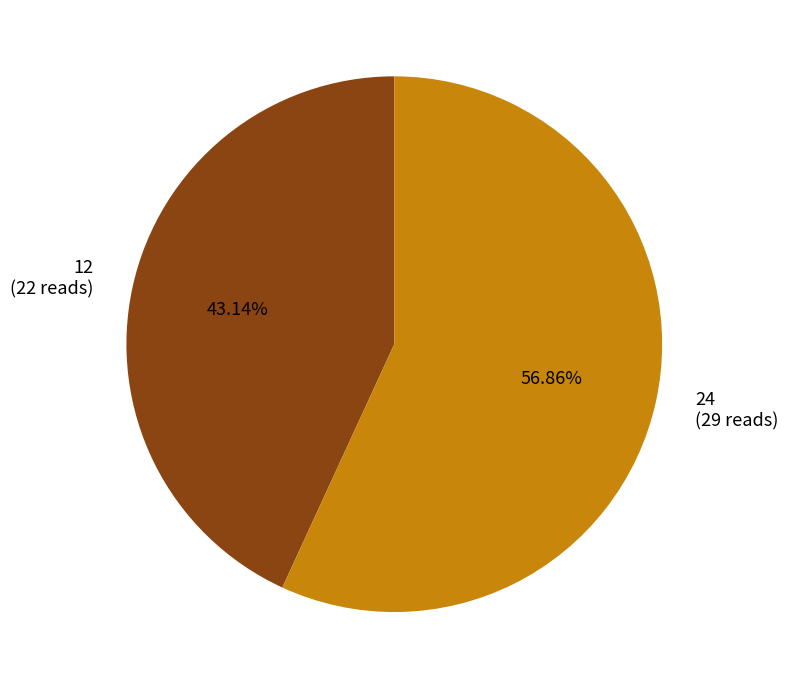

Which has a higher value, 24 (29 reads) or 12 (22 reads)?

24 (29 reads)